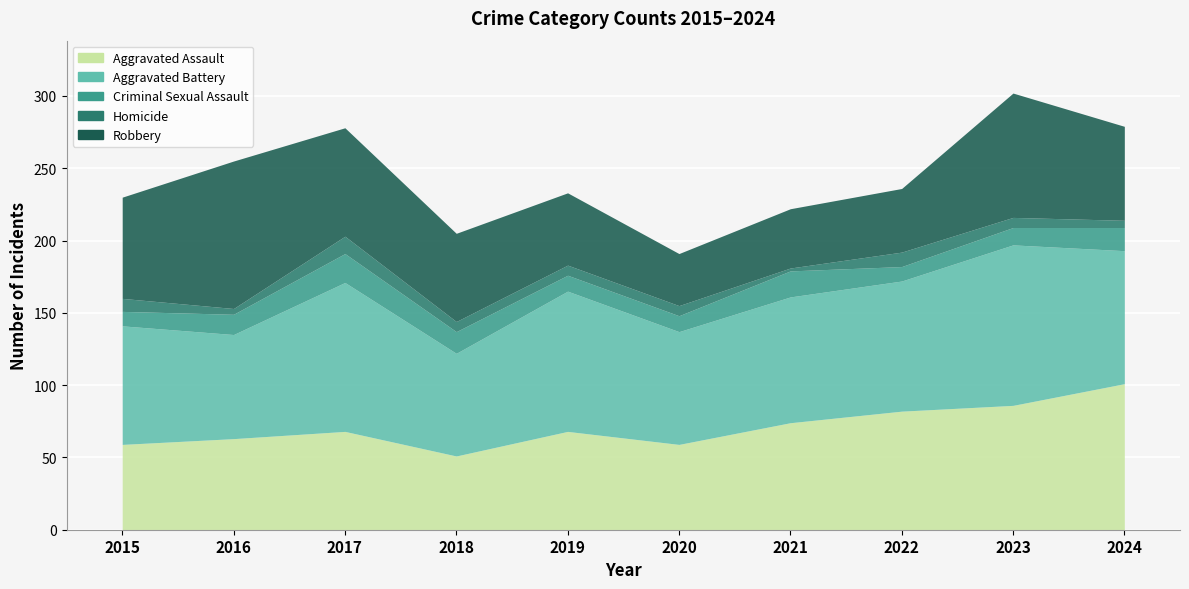

True or false: Homicide has a value of 3 at 2020.

False